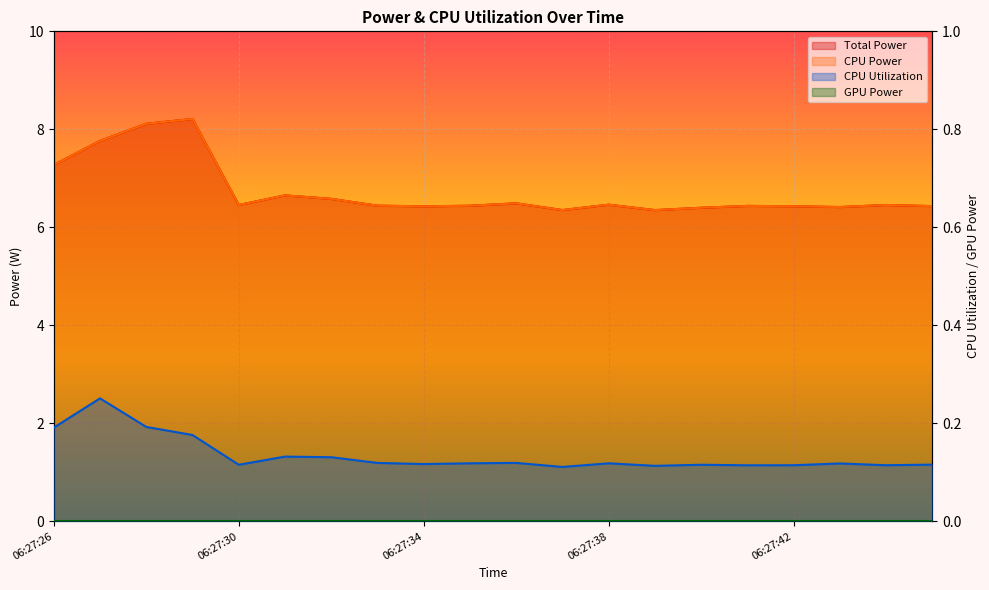

Between 06:27:33 and 06:27:28, which is larger?

06:27:28